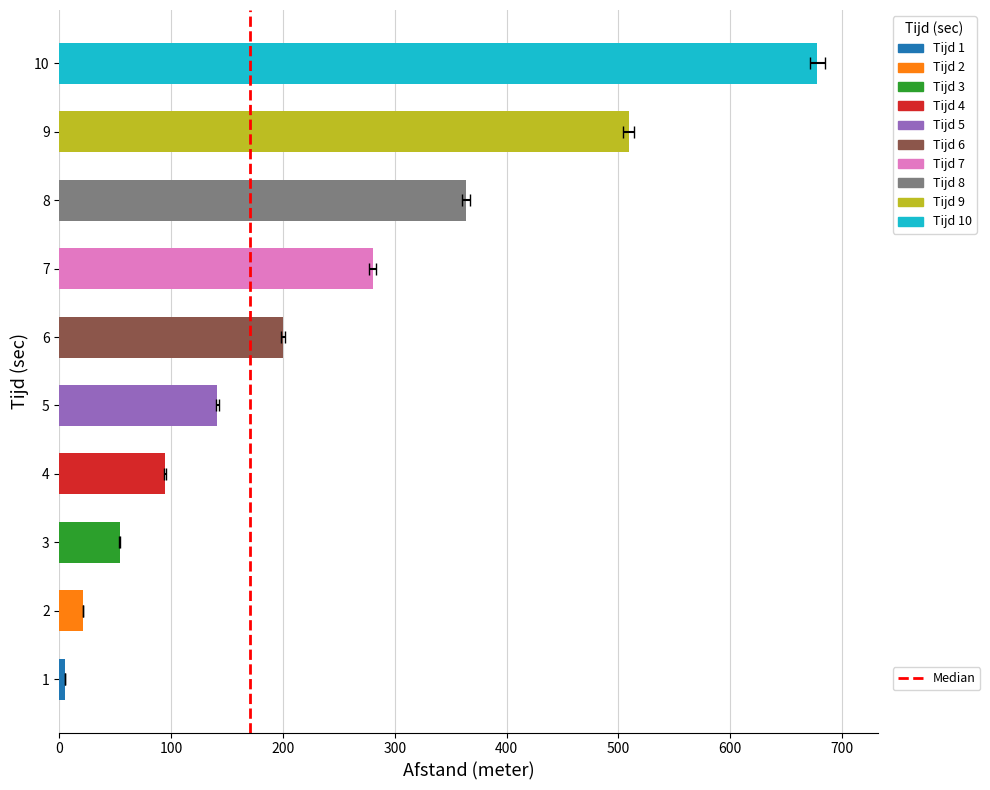

Reading right to left, list all the values displayed in this chart.

10=678	9=509	8=364	7=280	6=200	5=141	4=94	3=54	2=21	1=5